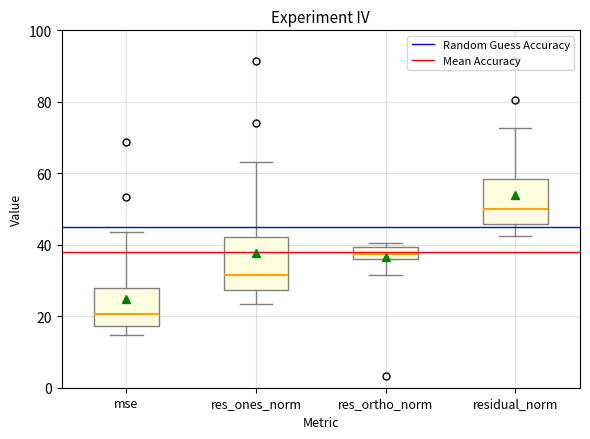

Comparing the boxes themselves (not the whiskers), which one is the tallest?

res_ones_norm